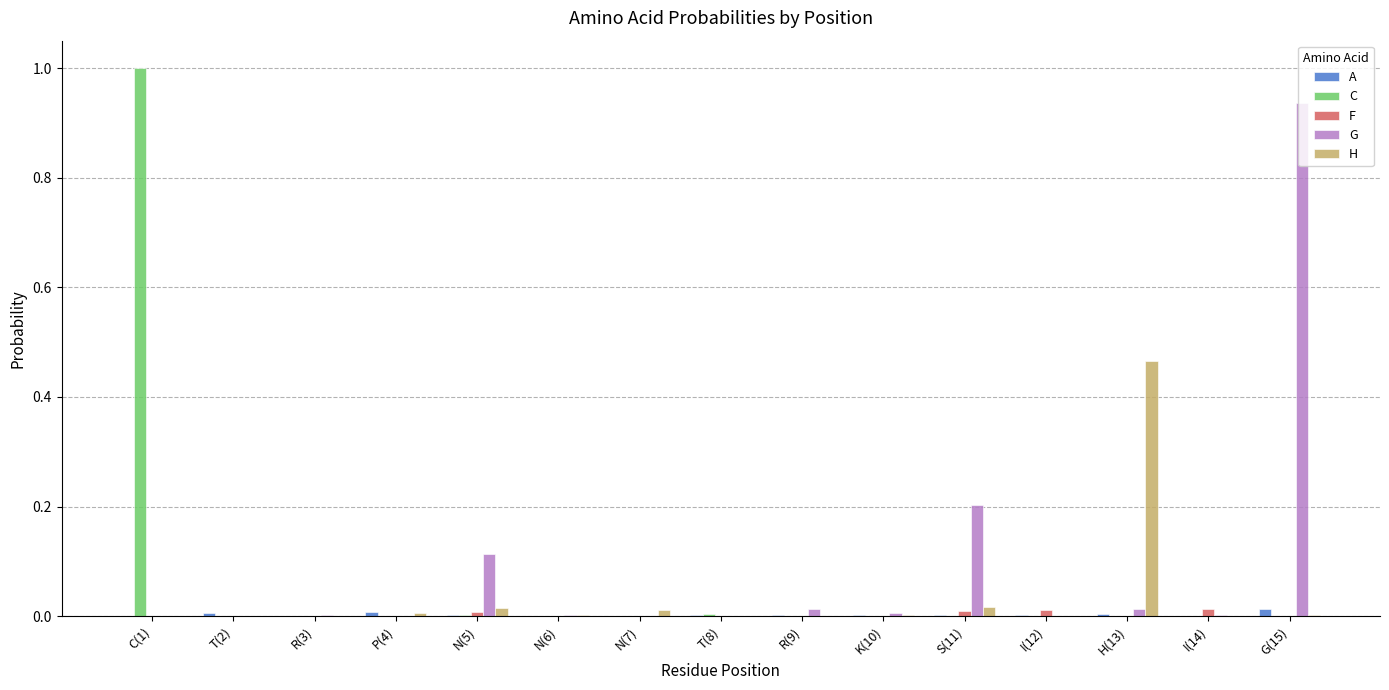

At which label does G reach its peak?

G(15)